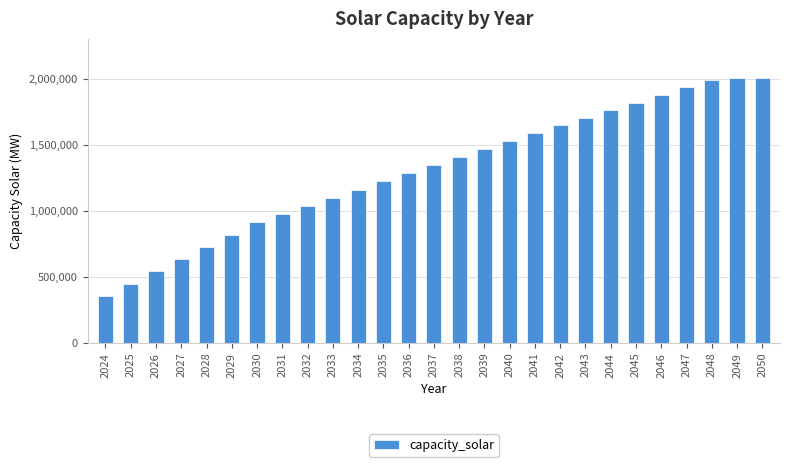

What is the value of the 27th bar from the left?

2002534.9